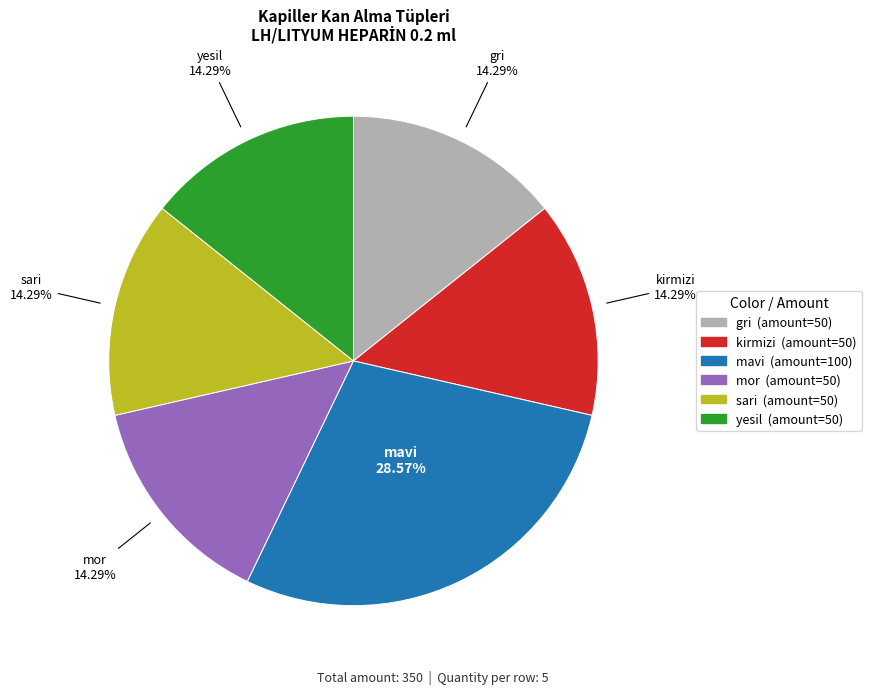

Combined, do kirmizi and sari account for over 50%?

No